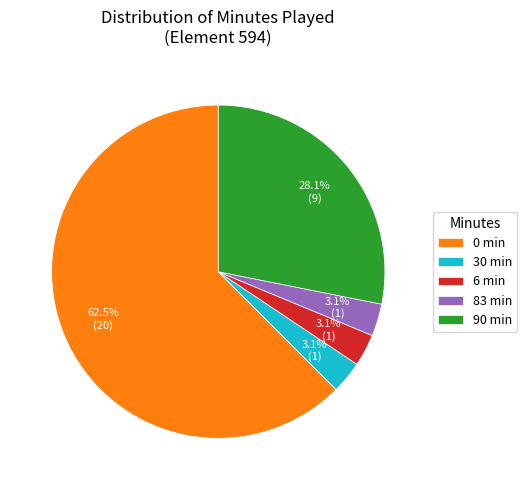

Which category accounts for the majority?

0 min